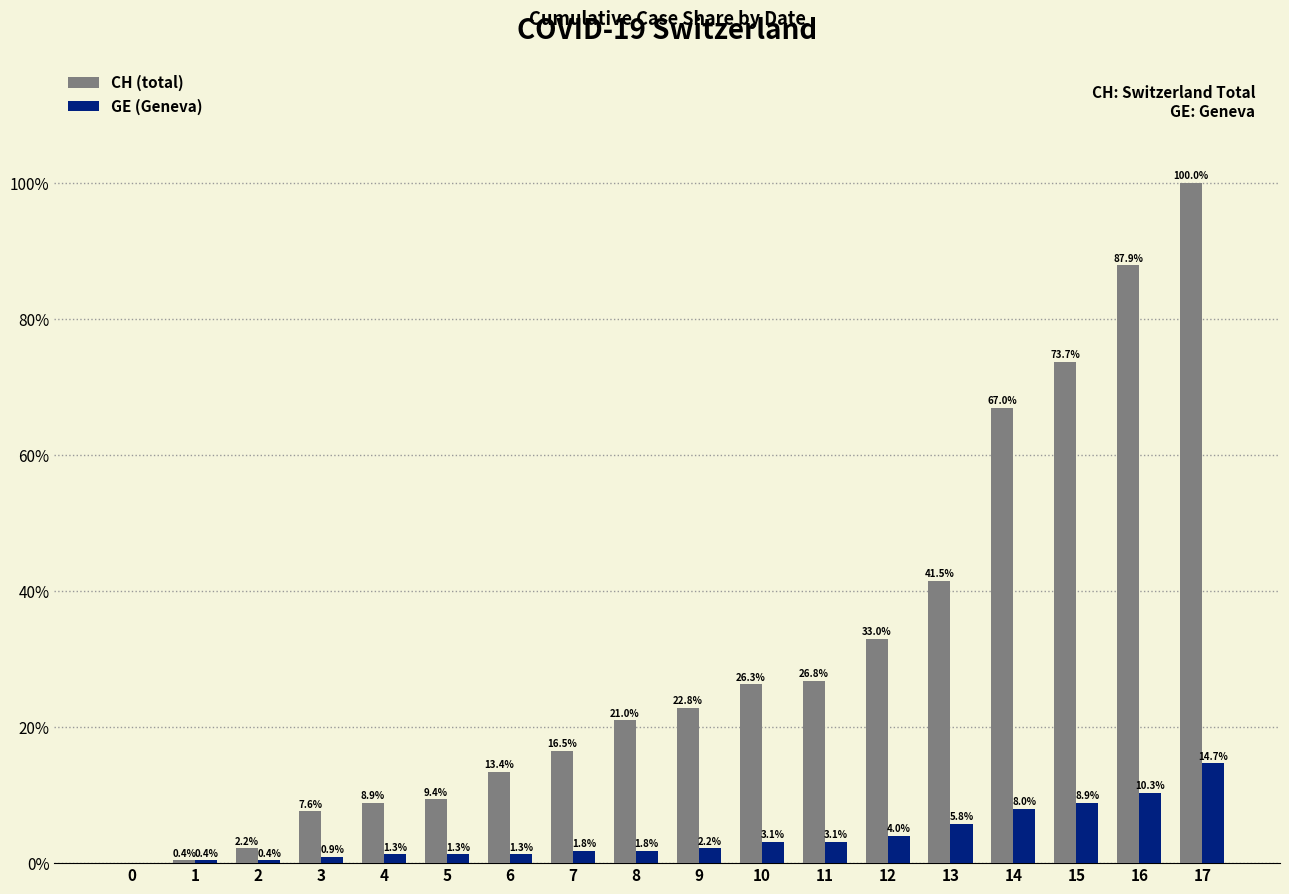

Between 2 and 14, which series saw the biggest shift?

CH (total)